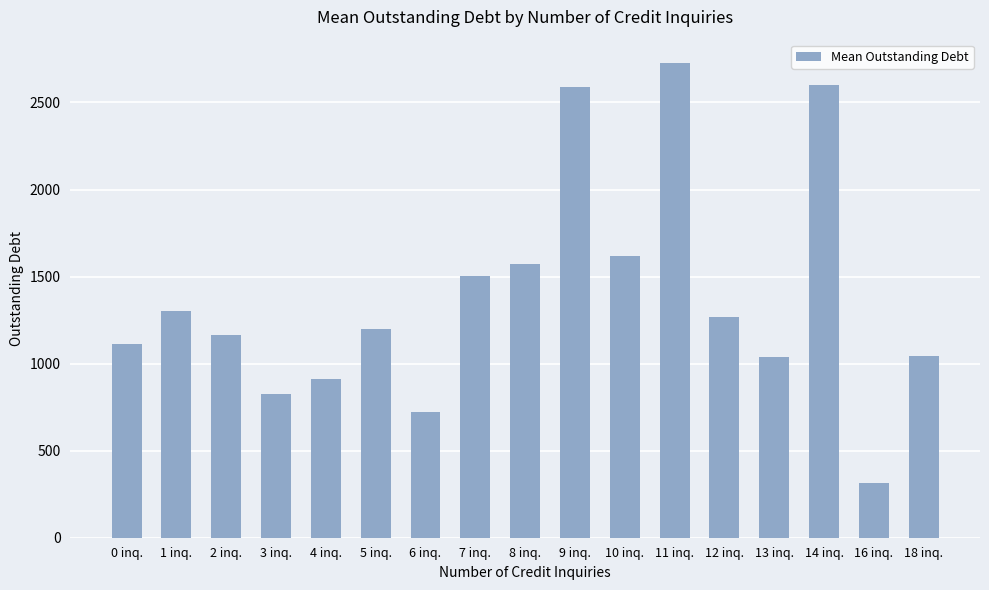

Count the number of data series in this chart.

1